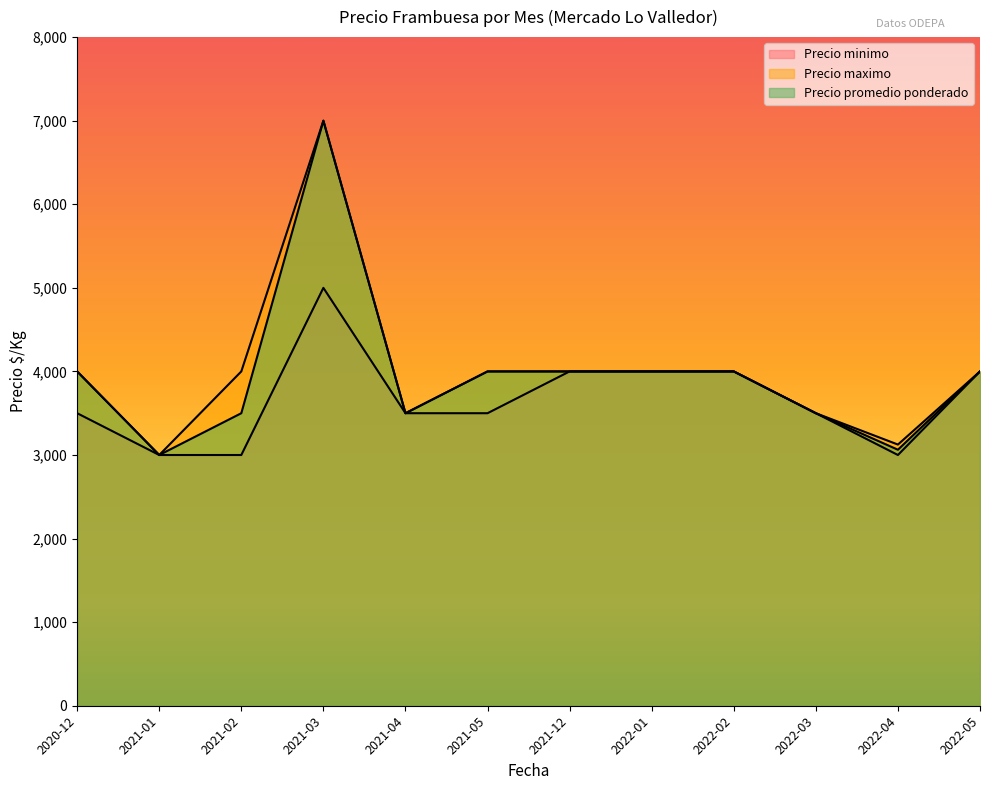

How many data points in Precio maximo are less than 4000?

4